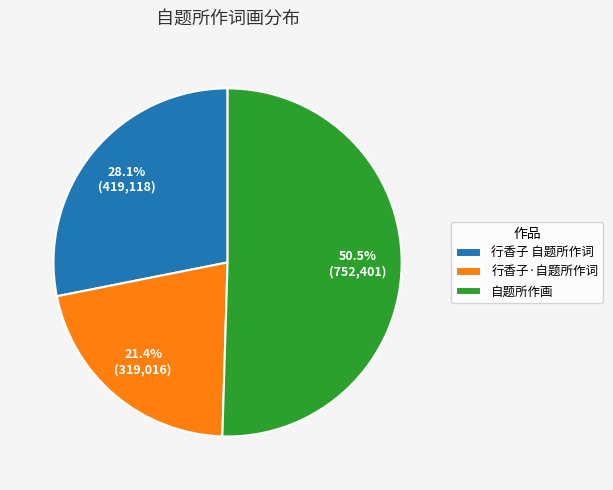

To the nearest percent, what is the combined percentage of 行香子·自题所作词 and 自题所作画?

72%